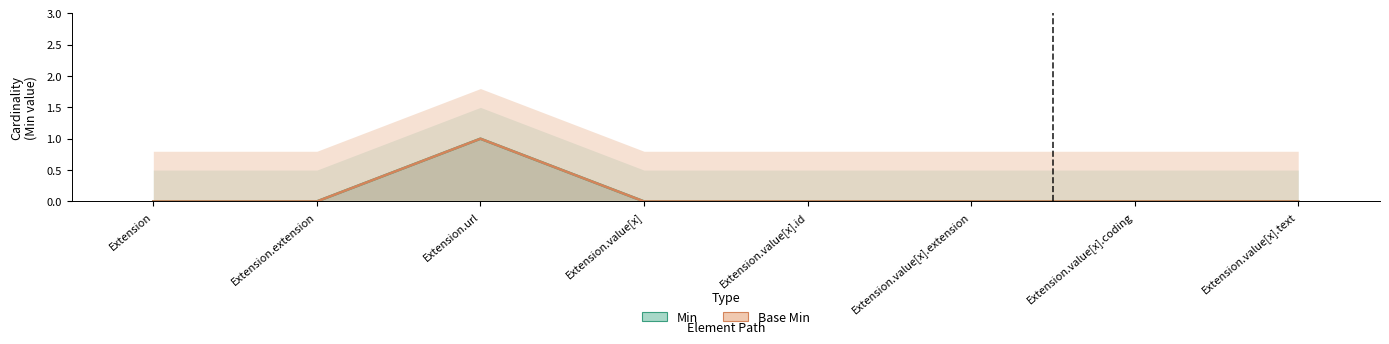

Reading right to left, what are all the values shown in this chart?

Min: 0	0	0	0	0	1	0	0
Base Min: 0	0	0	0	0	1	0	0